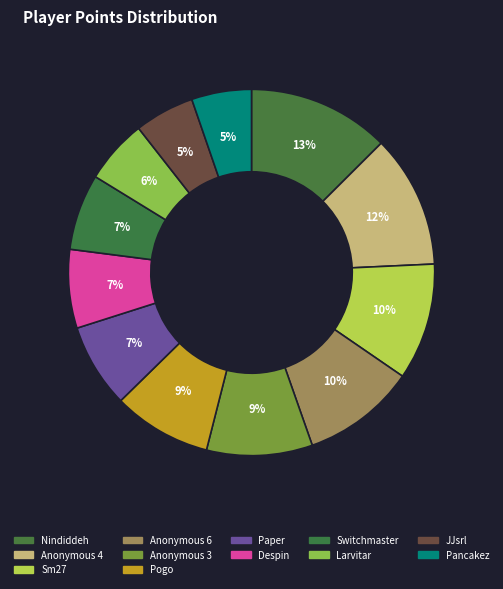

Approximately how many times larger is the value at Larvitar compared to Despin?

0.8